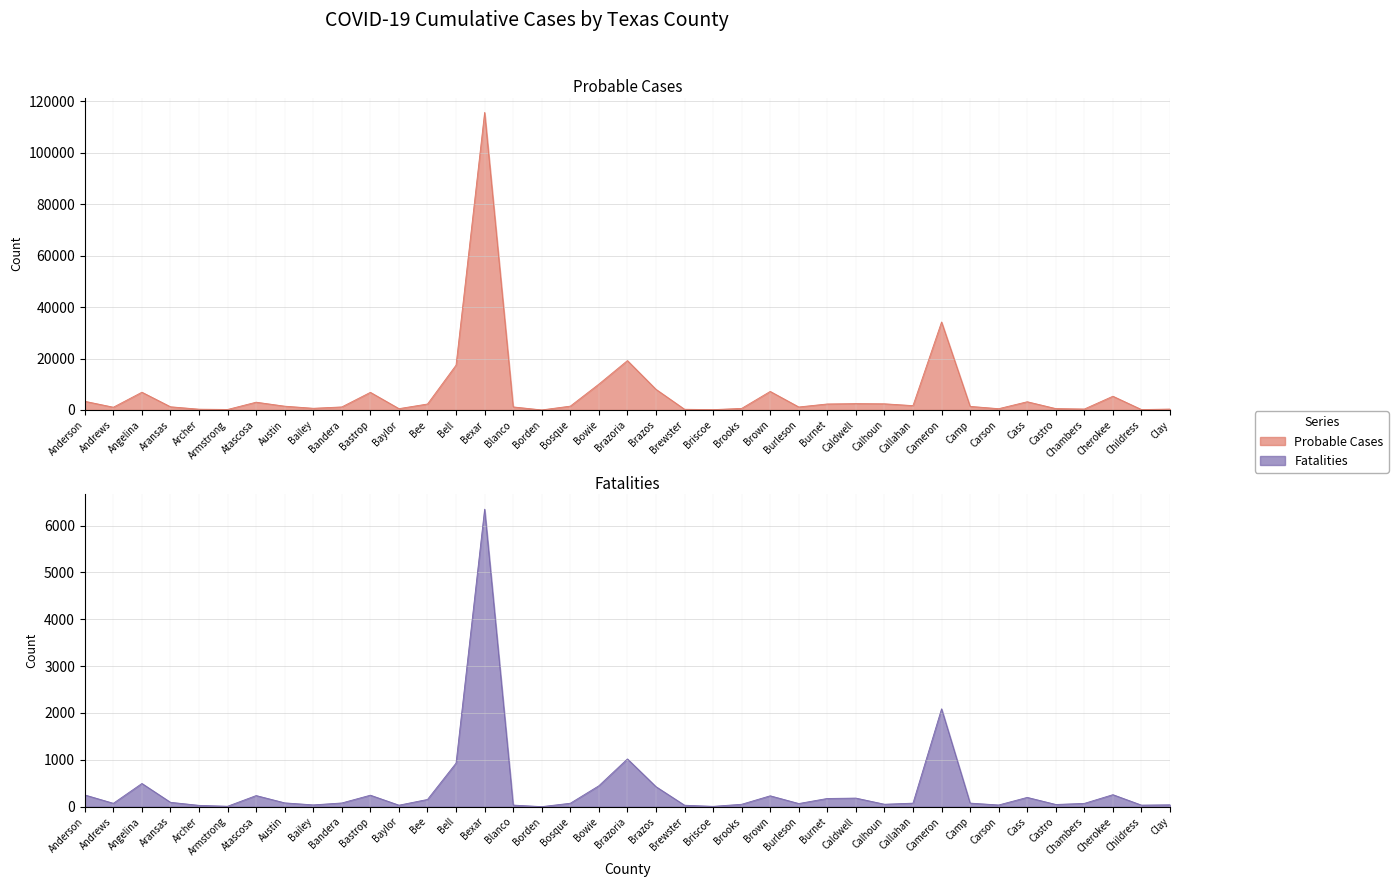

At which category is the sum across all series the highest?

Bexar